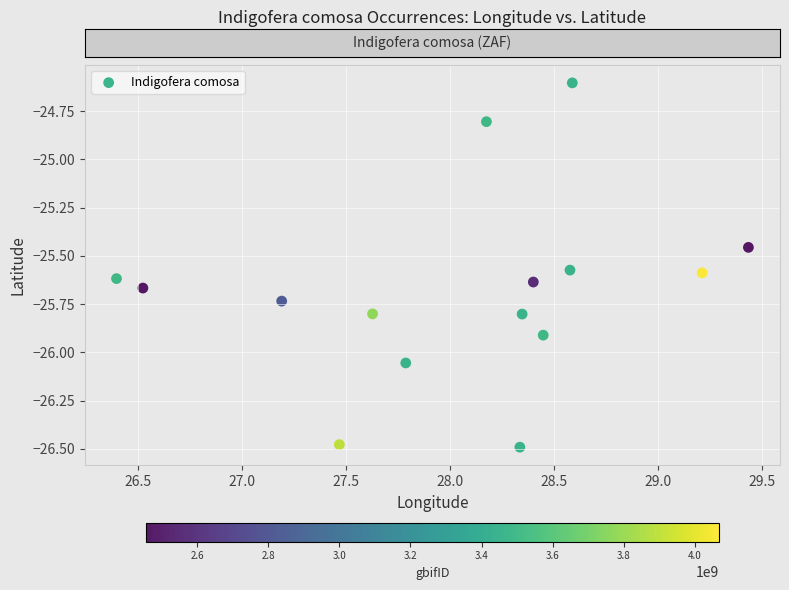

What is the range of Y values (max minus min)?

1.9